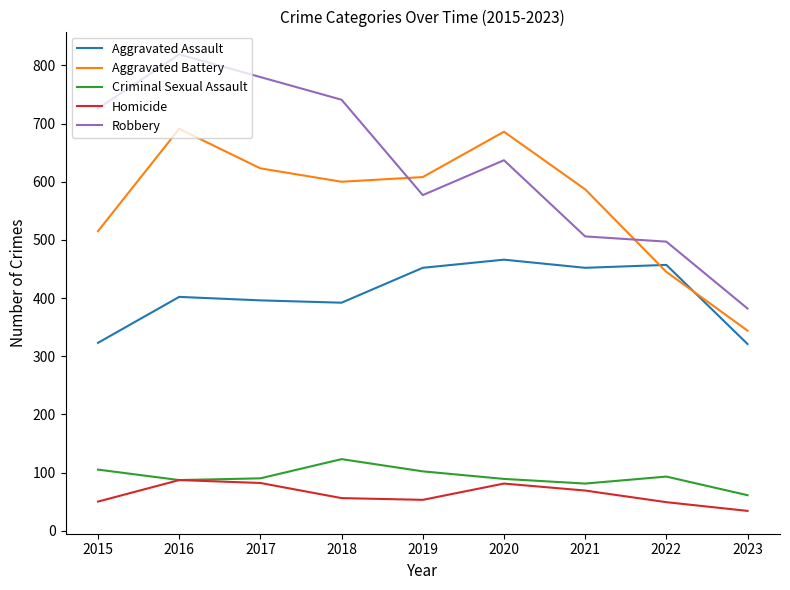

Which series has the largest total across all categories?

Robbery